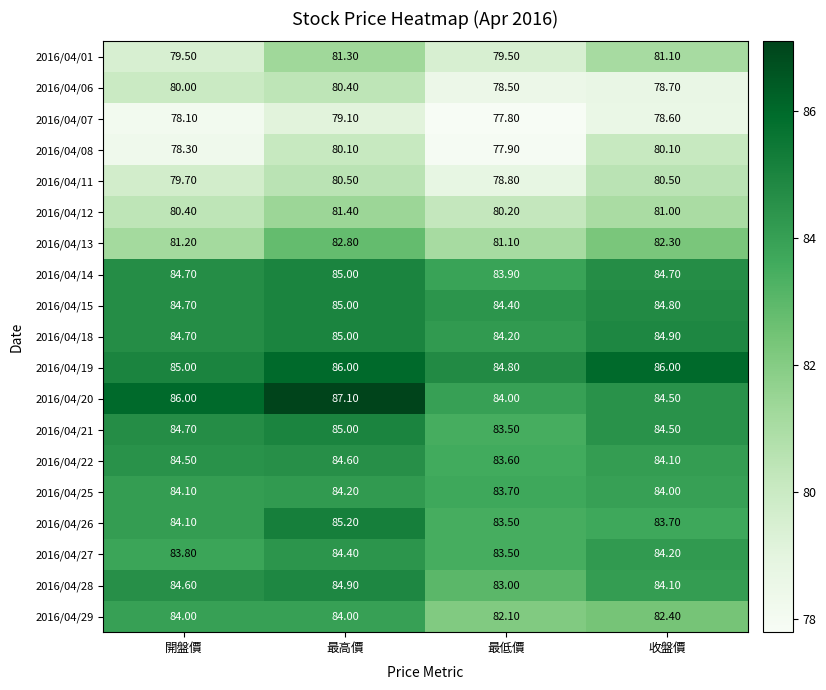

At which label does 2016/04/25 reach its minimum?

最低價